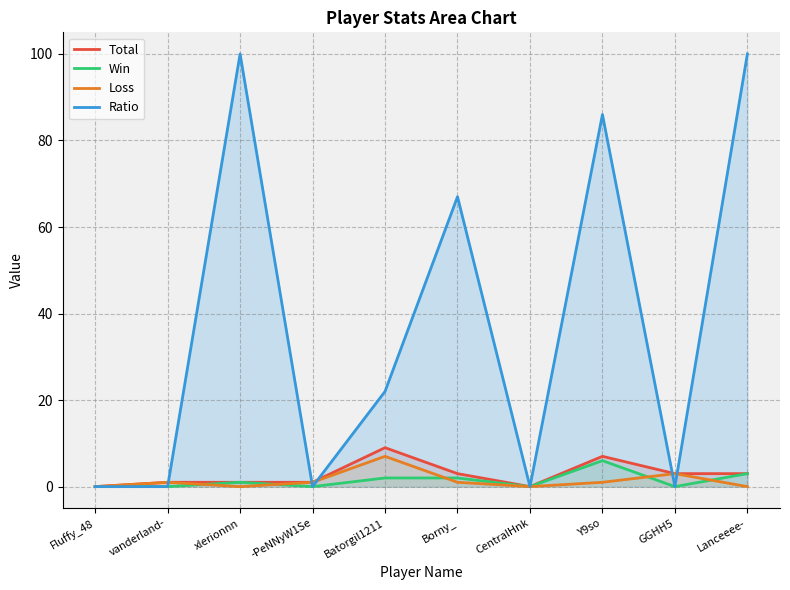

Reading left to right, extract all data points from this chart.

Total: 0	1	1	1	9	3	0	7	3	3
Win: 0	0	1	0	2	2	0	6	0	3
Loss: 0	1	0	1	7	1	0	1	3	0
Ratio: 0	0	100	0	22	67	0	86	0	100